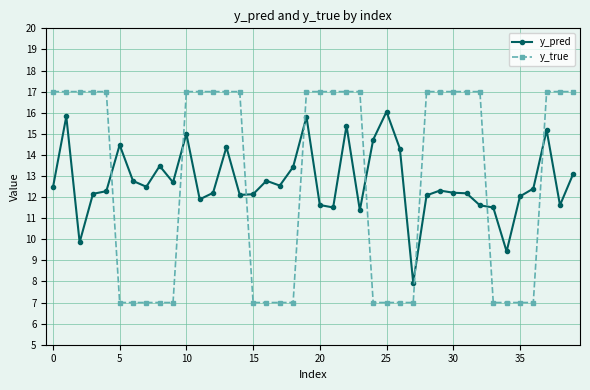

Which series has the largest range (max minus min)?

y_true